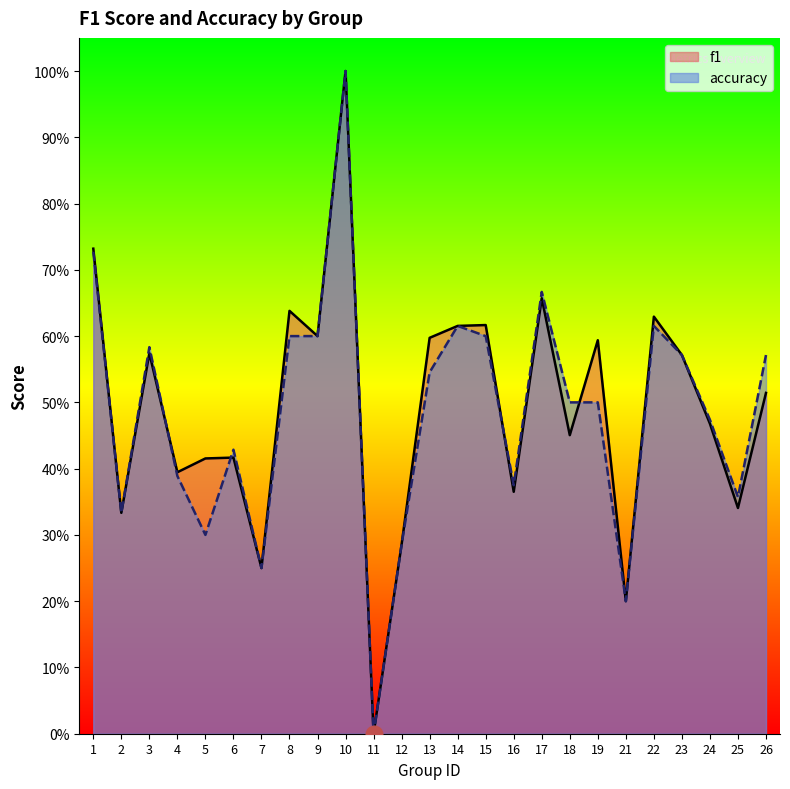

The value of accuracy at 13 is 0.2. True or false?

False